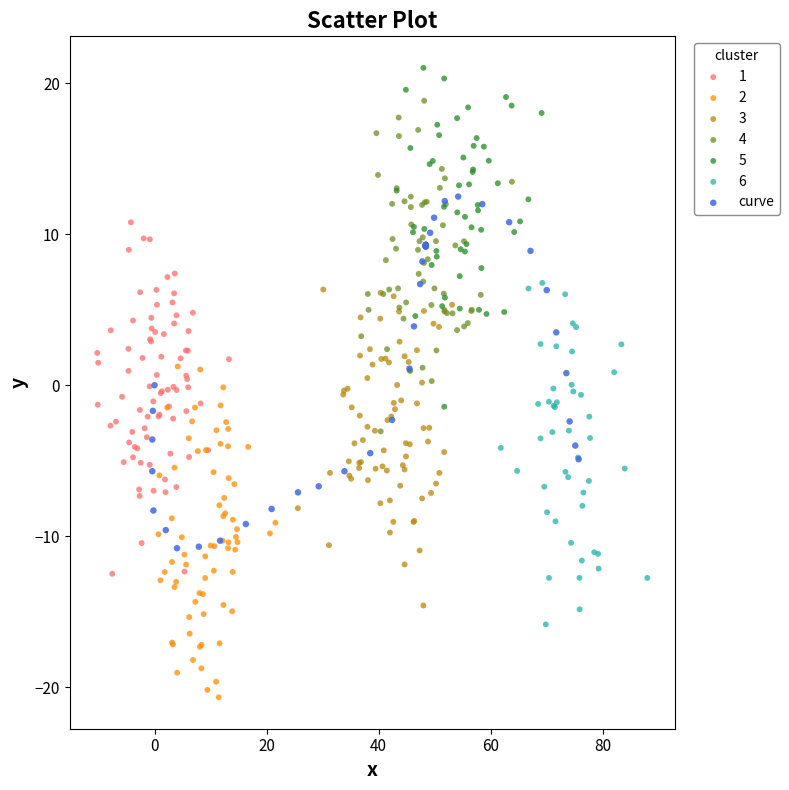

Which series contains the highest Y value?

5